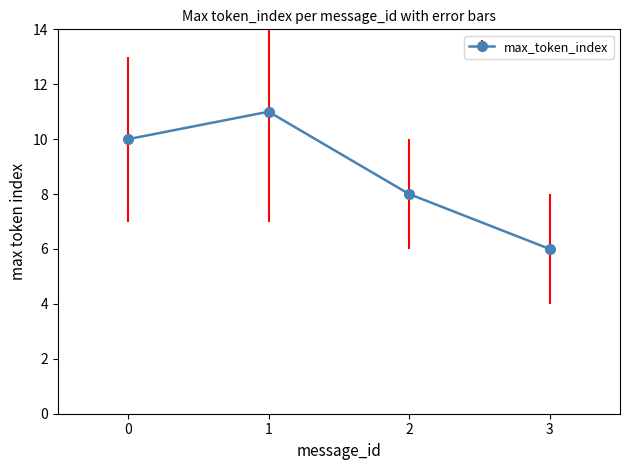

What is the difference between the maximum and minimum values?

5